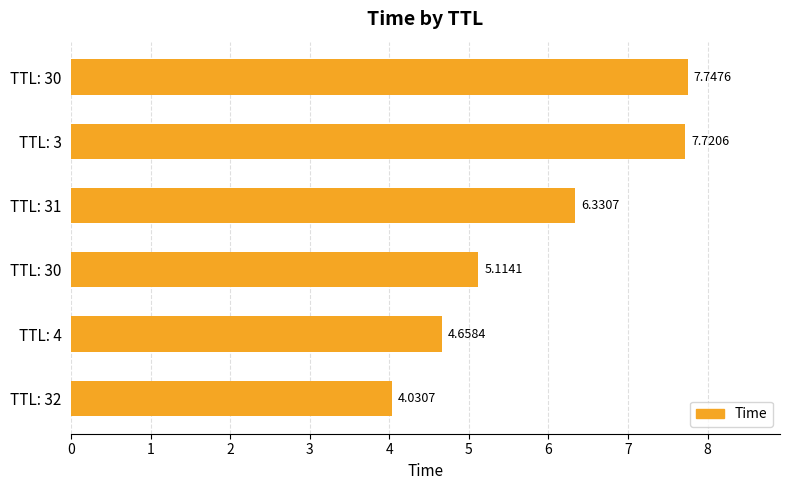

How many bars are there in total?

6